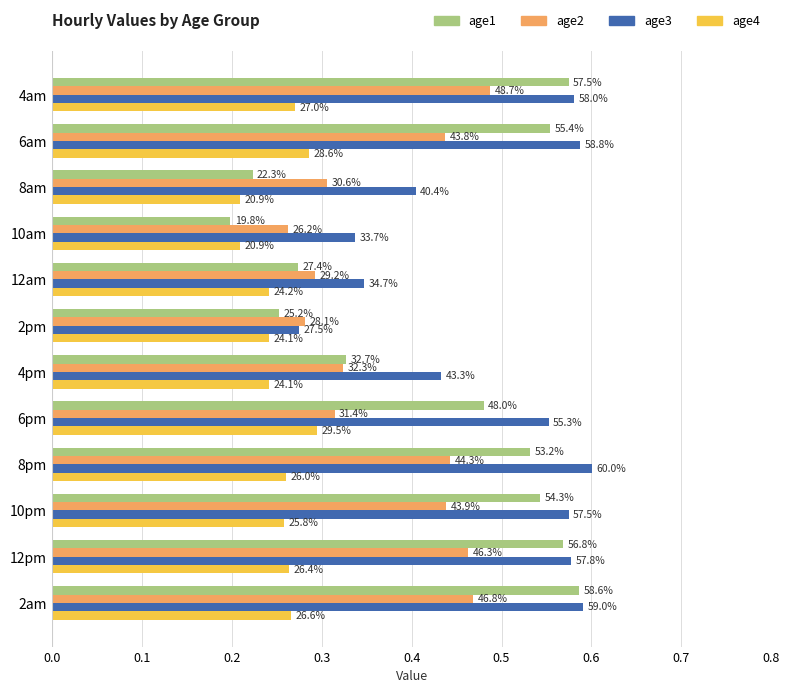

What is the sum of all age1 values?

5.1